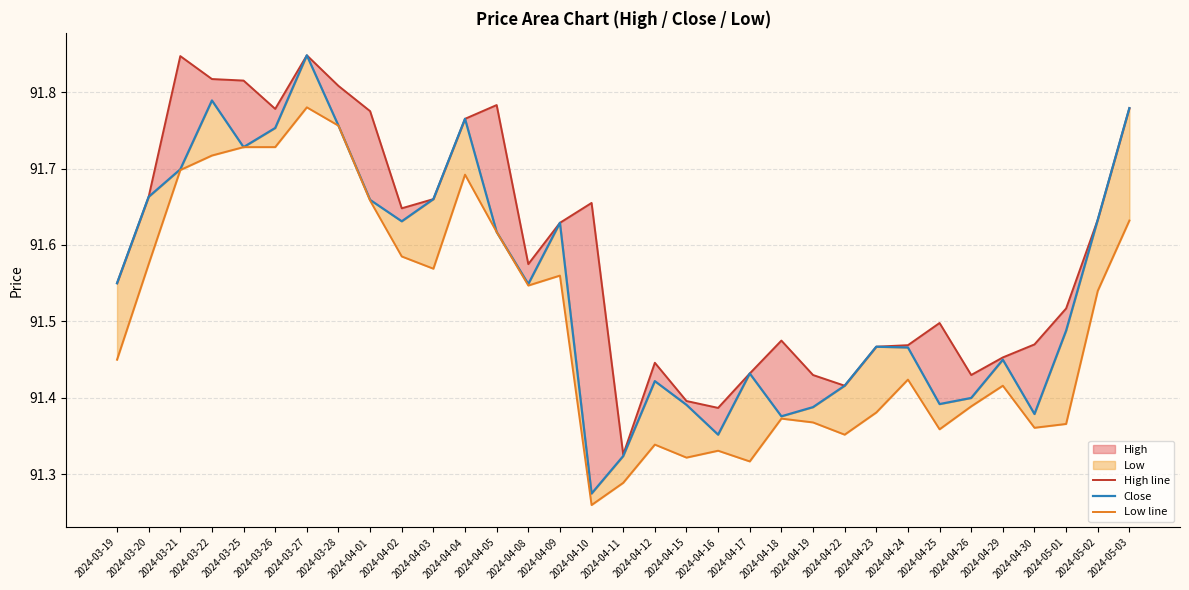

True or false: High line and Close cross at least once.

False